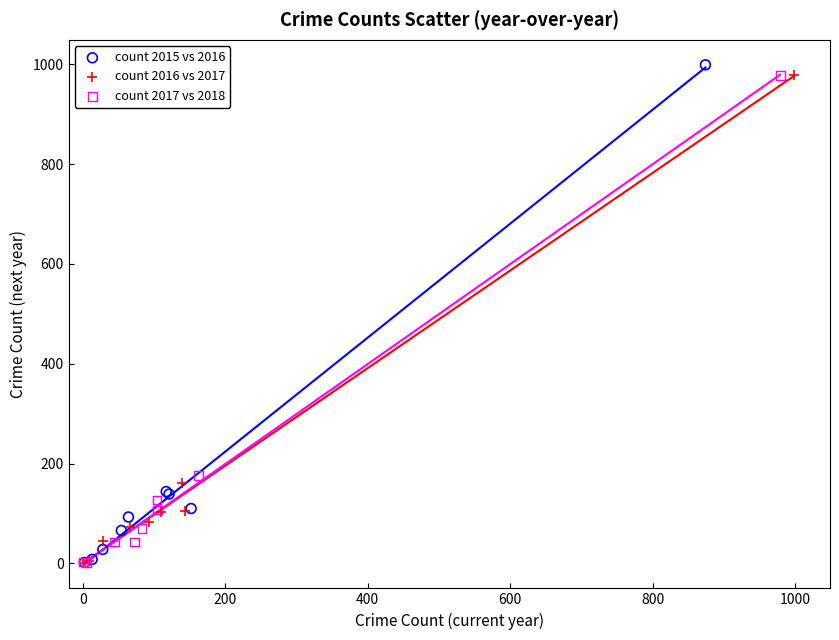

Which series has the largest Y range (max minus min)?

count 2015 vs 2016